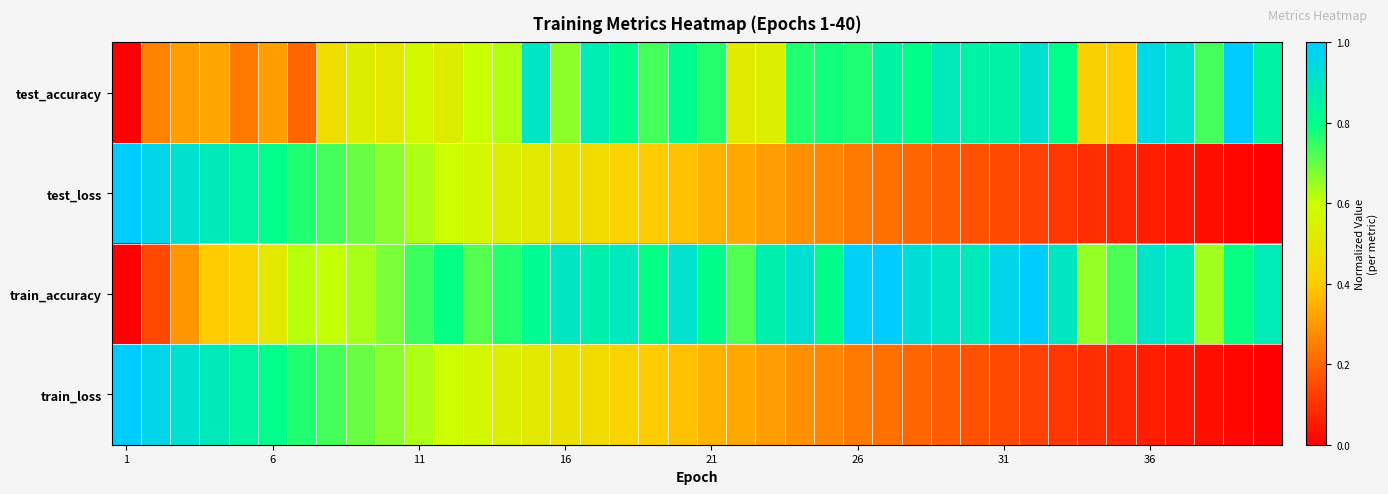

How many series are shown in this chart?

4